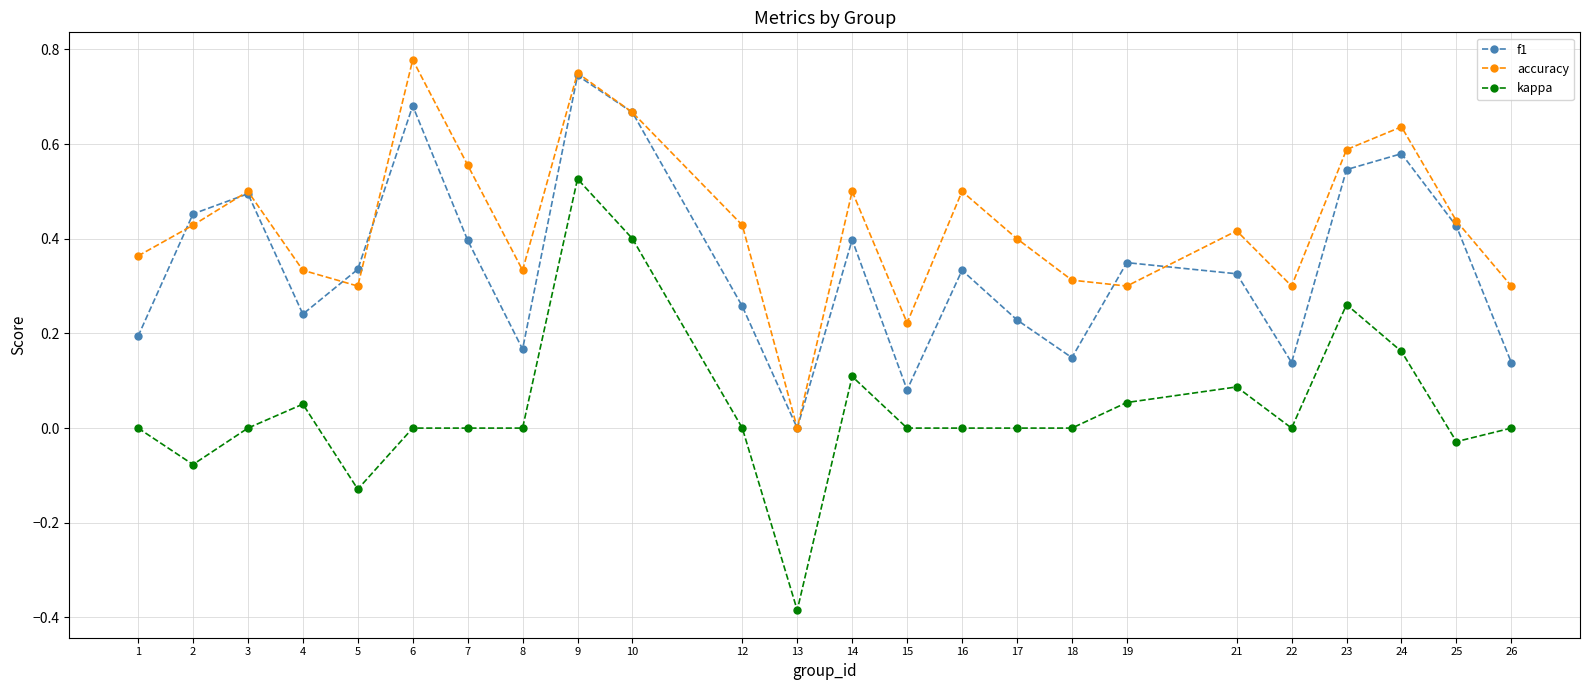

What is the sum of all kappa values?

1.0